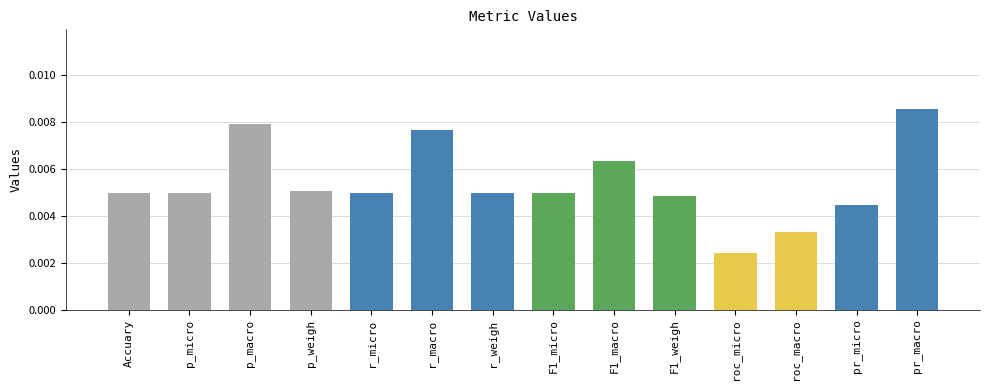

Which has a higher value, r_micro or F1_macro?

F1_macro